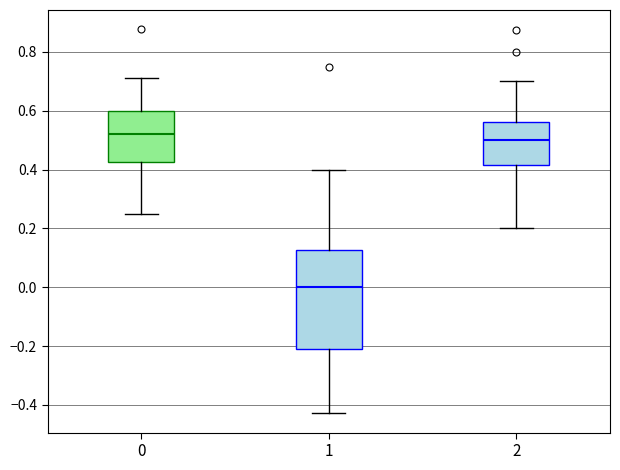

Reading left to right, transcribe this box plot: for each box, give where its median line is, the range the box spans, and where its two whiskers end, as read against the y-axis. The values are not printed on the chart, so give them approximately, as read against the axis.

0: median 0.52, box 0.42 to 0.60, whiskers 0.26 to 0.72
1: median 0.00, box -0.20 to 0.12, whiskers -0.42 to 0.40
2: median 0.50, box 0.42 to 0.56, whiskers 0.20 to 0.70